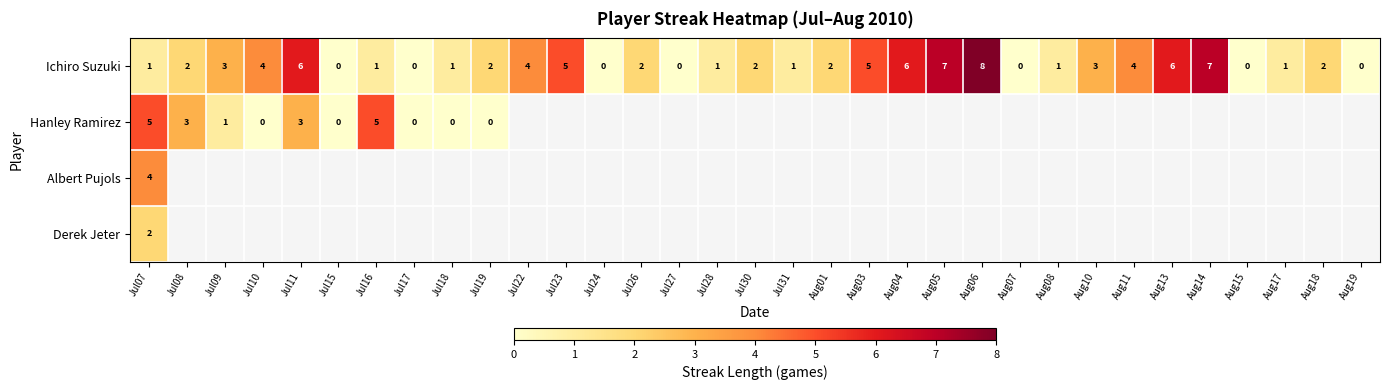

Count the number of data series in this chart.

4